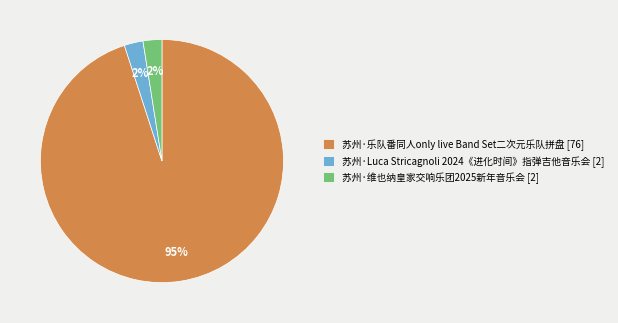

Combined, do 苏州·Luca Stricagnoli 2024《进化时间》指弹吉他音乐会 [2] and 苏州·乐队番同人only live Band Set二次元乐队拼盘 [76] account for over 50%?

Yes